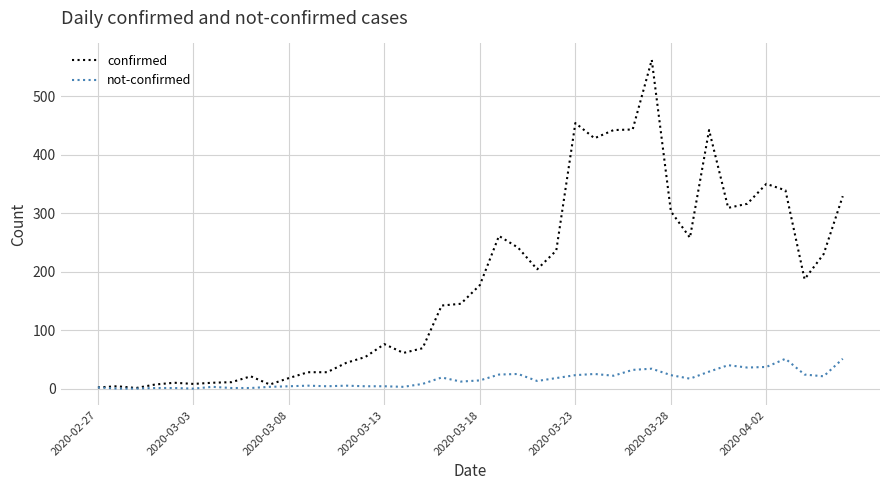

Which series has the largest total across all categories?

confirmed